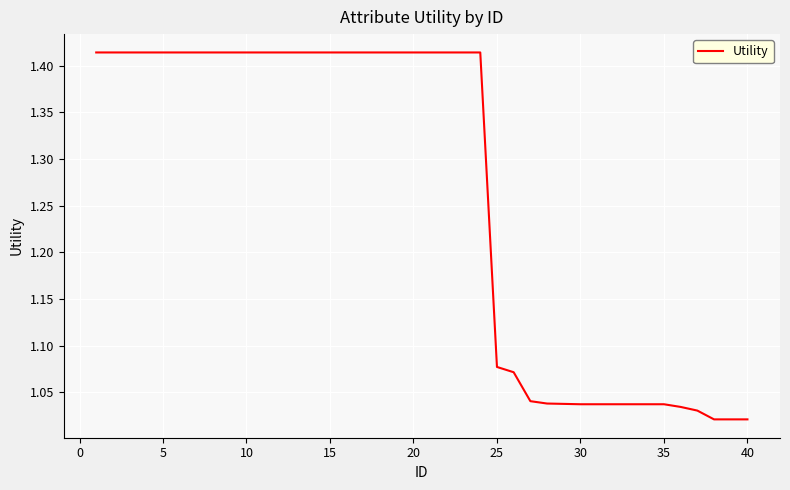

What is the difference between the maximum and minimum values?

0.4